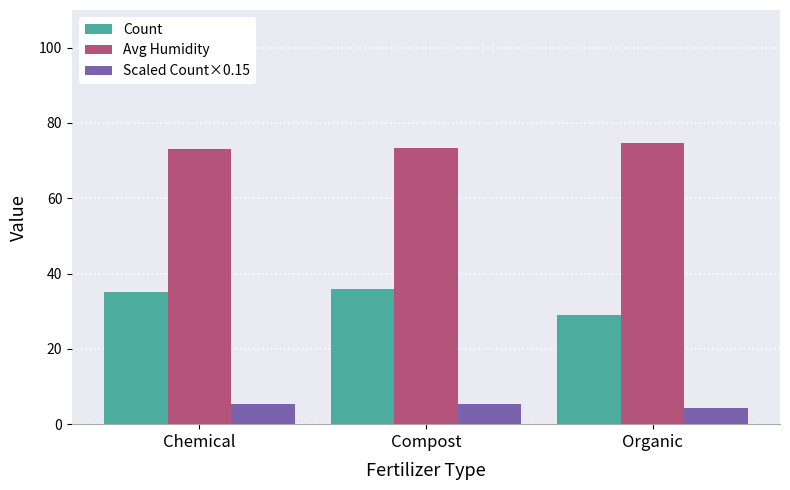

Where is Scaled Count×0.15 nearest to the value 4?

Organic